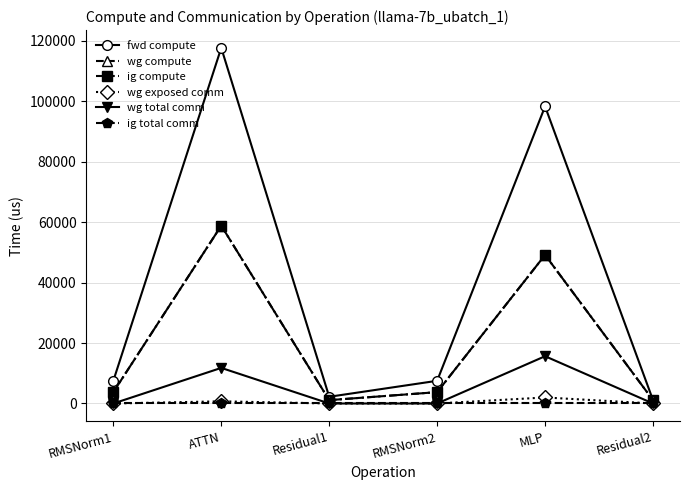

At which label is ig compute closest to 29979?

MLP